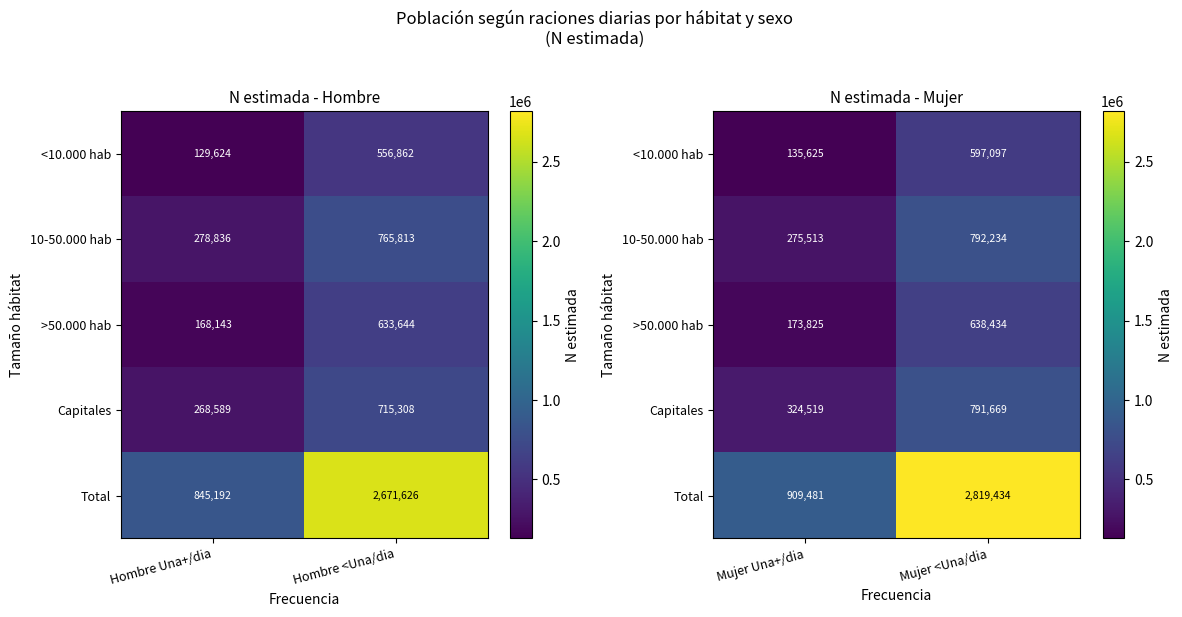

Which series has the largest total across all categories?

Total